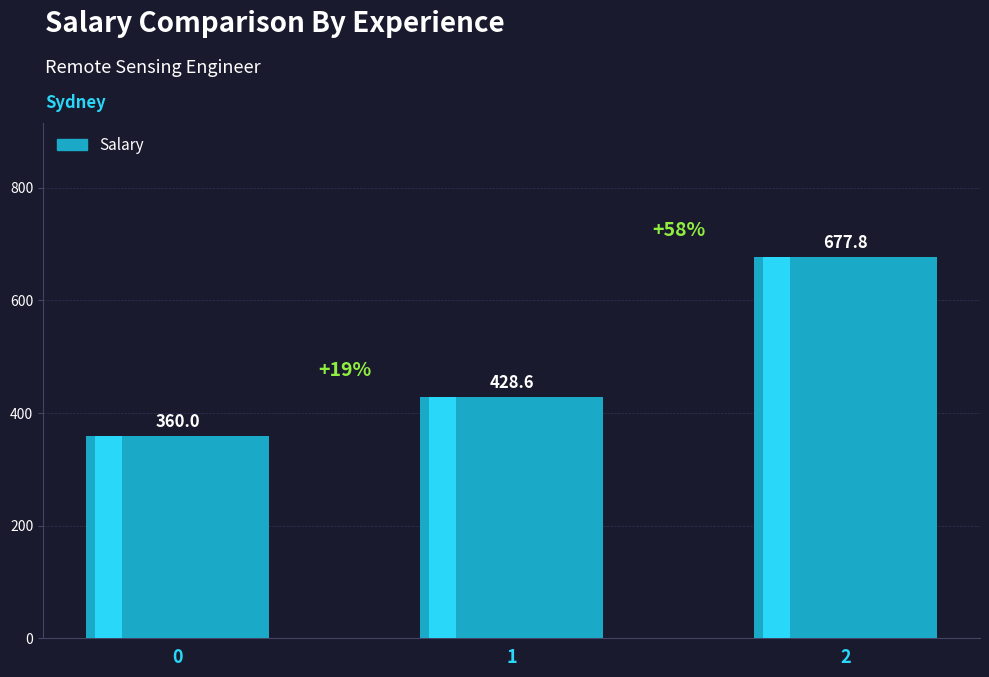

Rank the categories by value from highest to lowest.

2, 1, 0